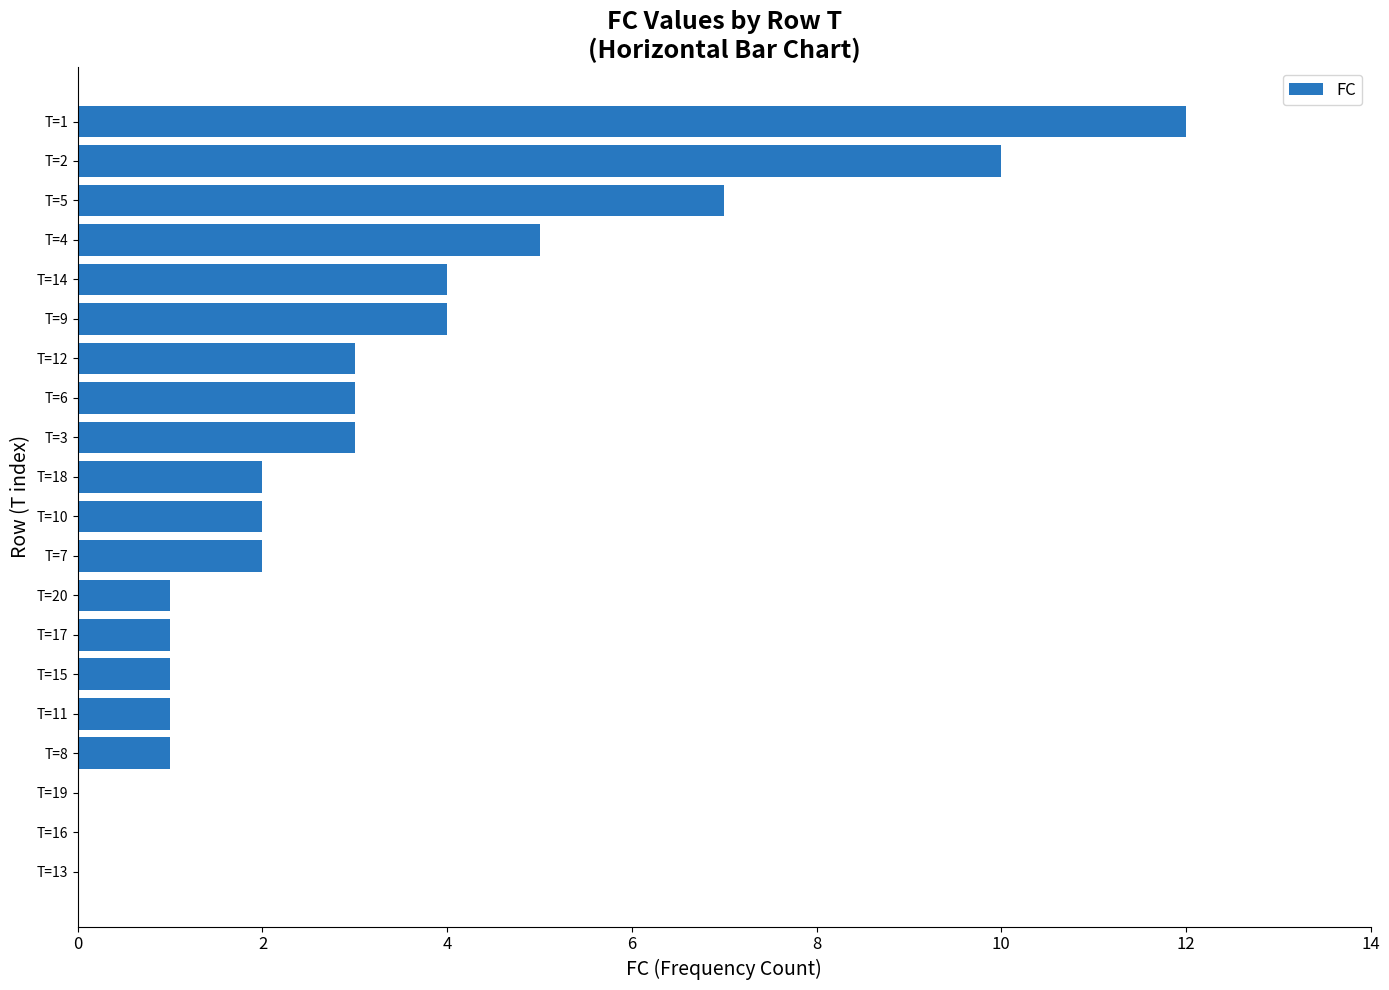

Which label corresponds to the largest value in the chart?

T=1